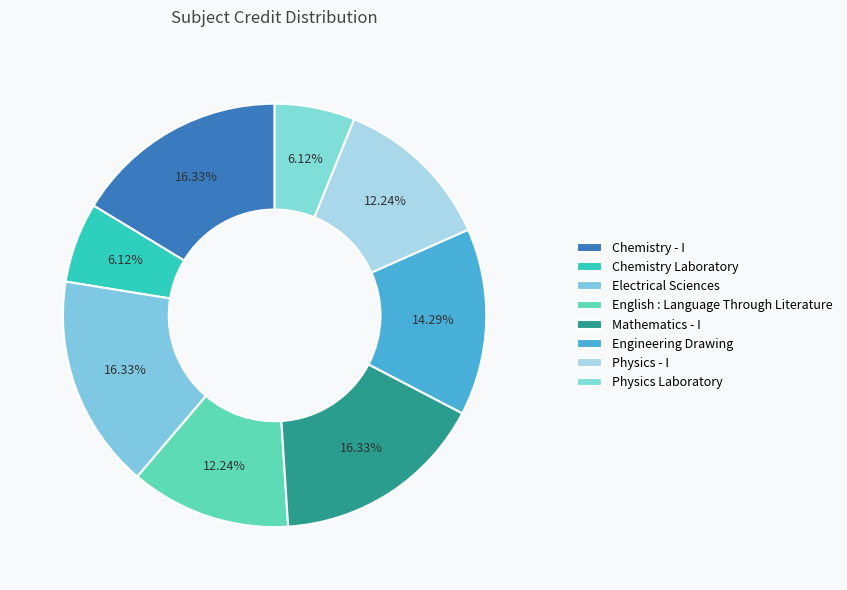

What percentage is the Chemistry Laboratory slice, to the nearest percent?

6%